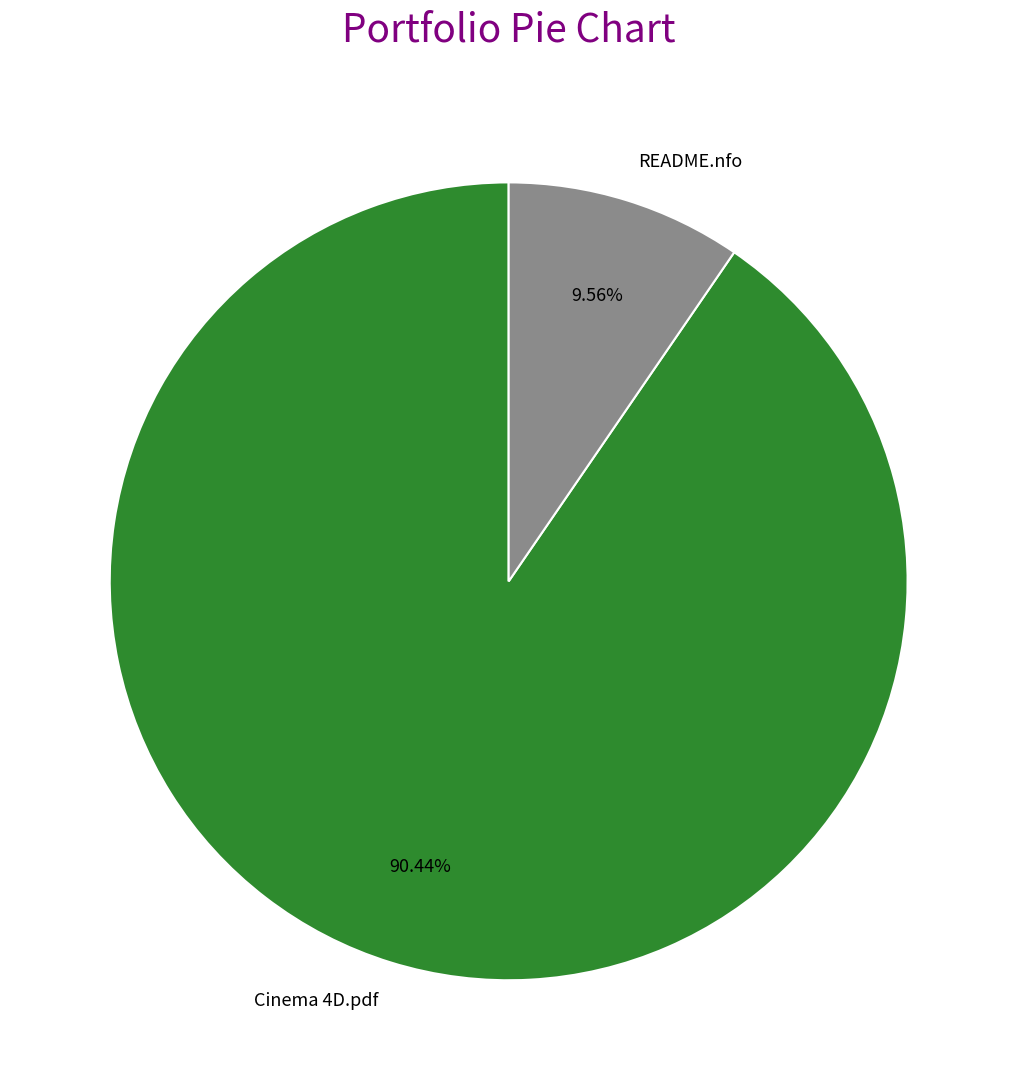

Which slice is the smallest?

README.nfo